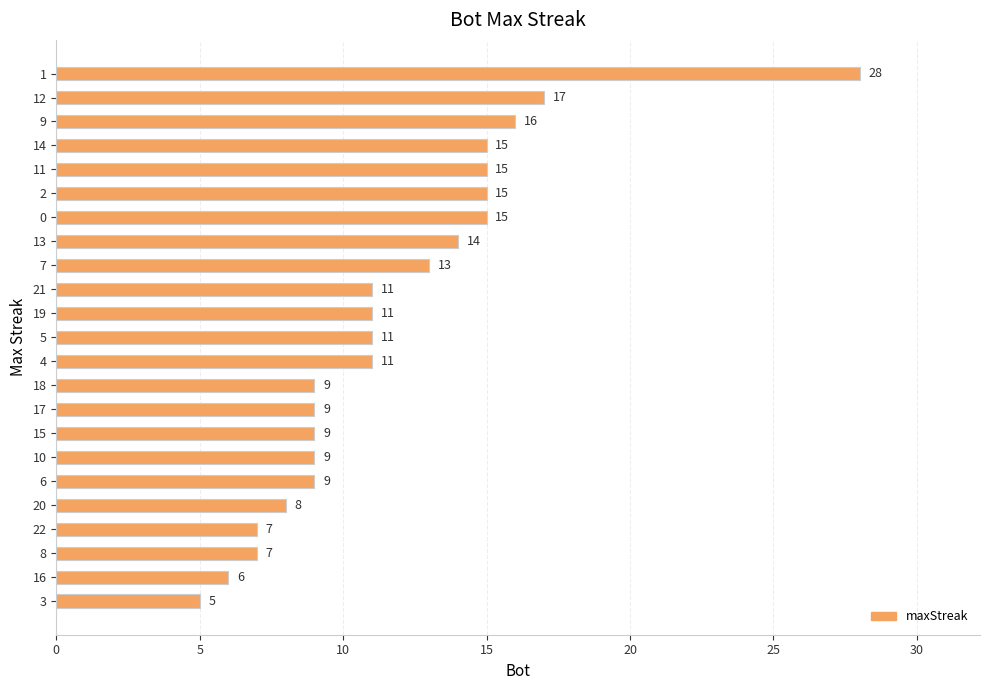

Reading bottom to top, what are all the values shown in this chart?

5	6	7	7	8	9	9	9	9	9	11	11	11	11	13	14	15	15	15	15	16	17	28